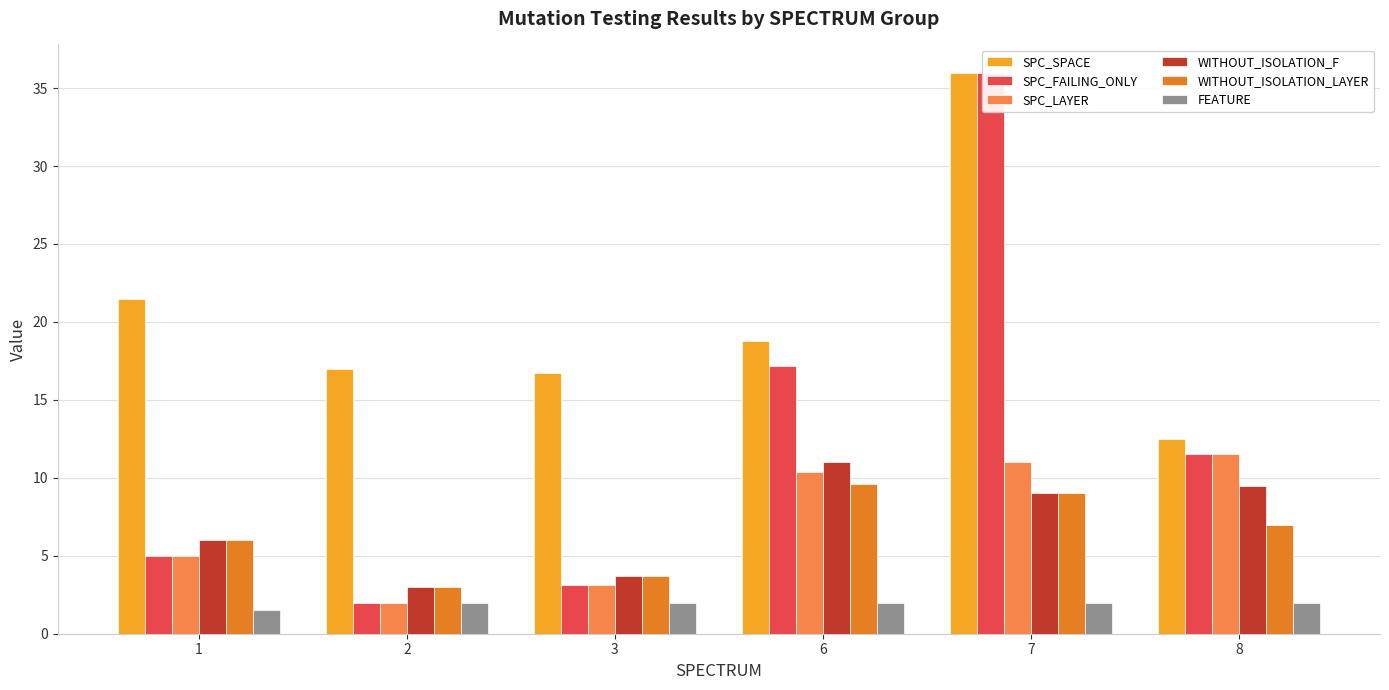

What is the value of the SPC_SPACE bar at the 2nd from the left?

17.0